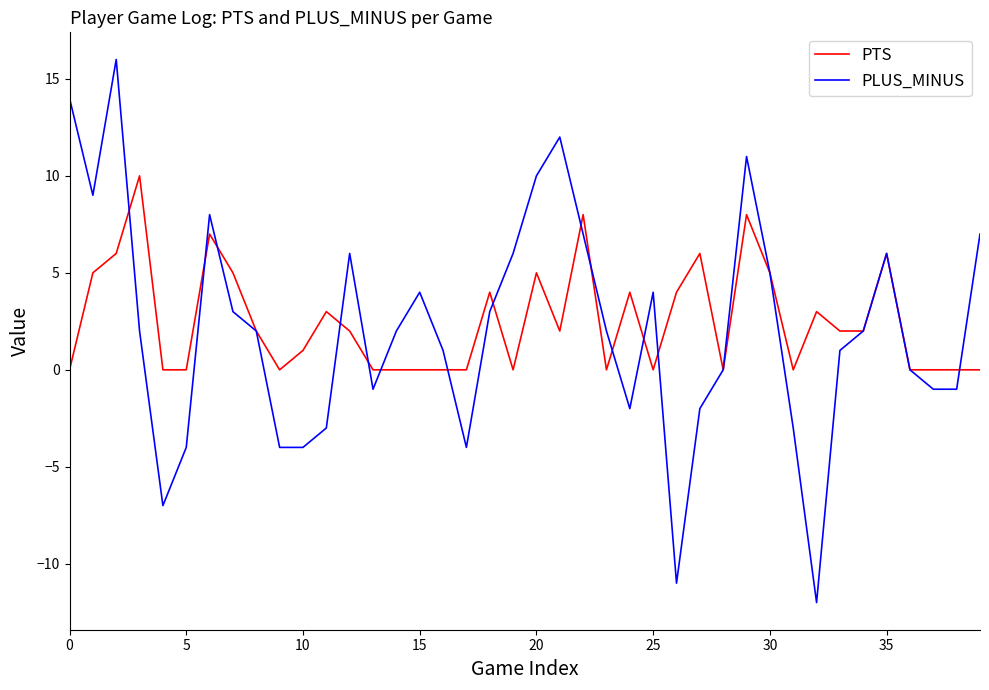

Rank the series by their average value, from highest to lowest.

PTS, PLUS_MINUS